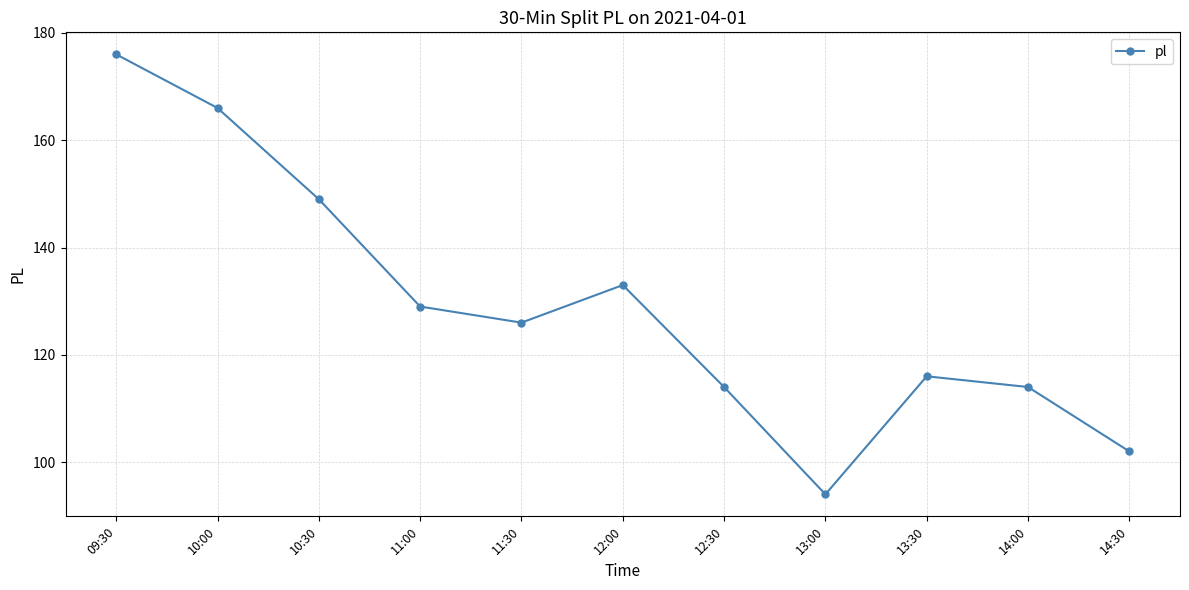

At which category does the data reach its first local peak?

12:00